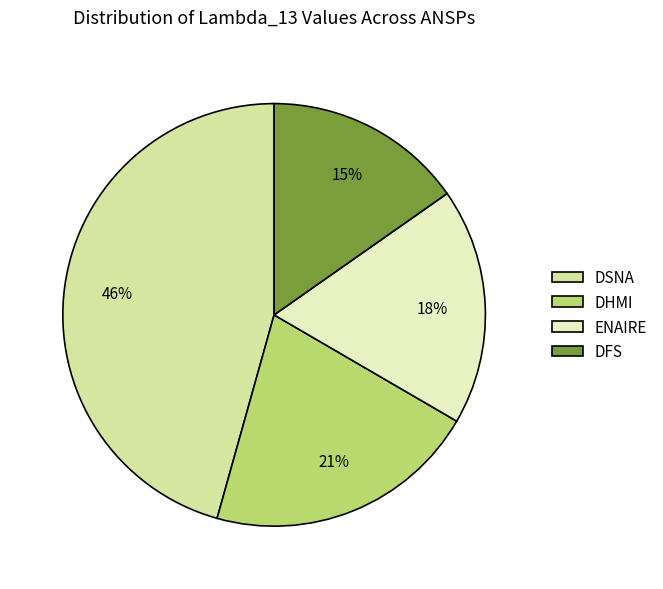

Is there a majority slice in this chart?

No